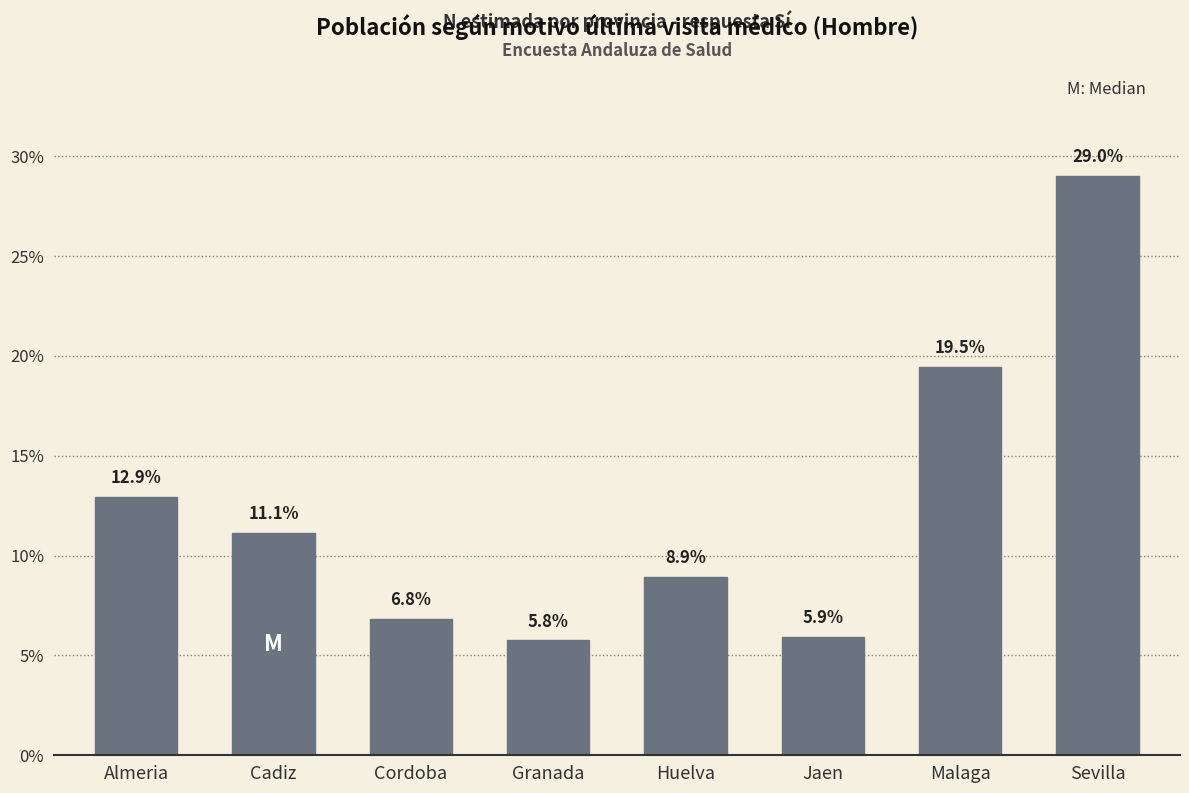

Reading left to right, transcribe all the data shown in this chart.

Almeria=12.9	Cadiz=11.1	Cordoba=6.8	Granada=5.8	Huelva=8.9	Jaen=5.9	Malaga=19.5	Sevilla=29.0